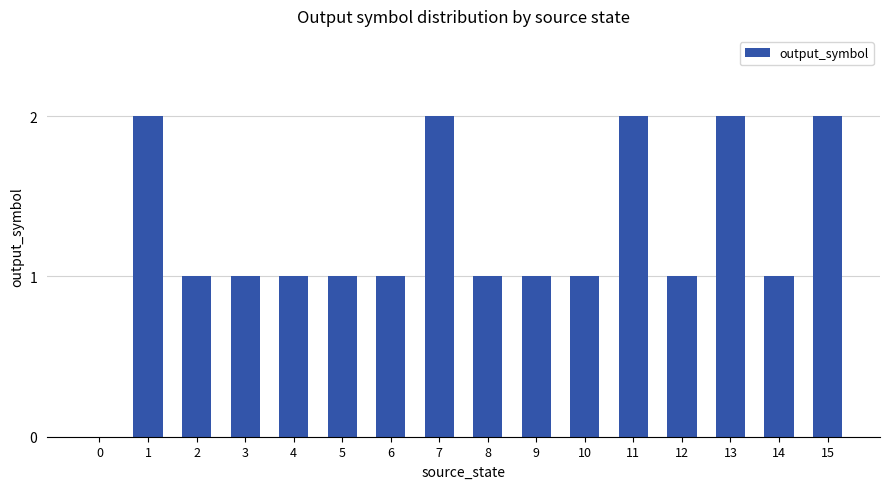

Between 0 and 9, which is larger?

9